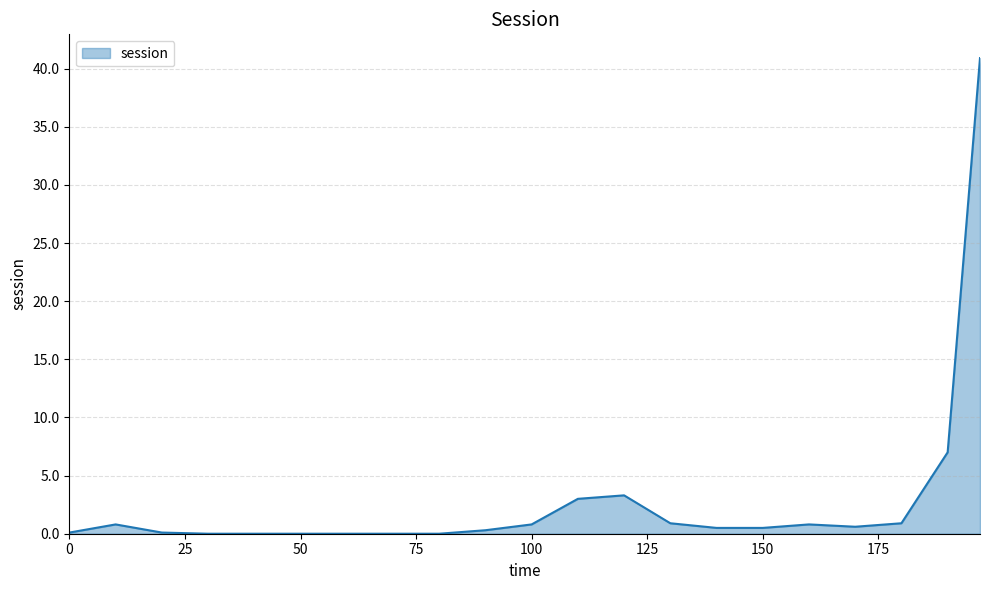

How many lines are shown in the chart?

1